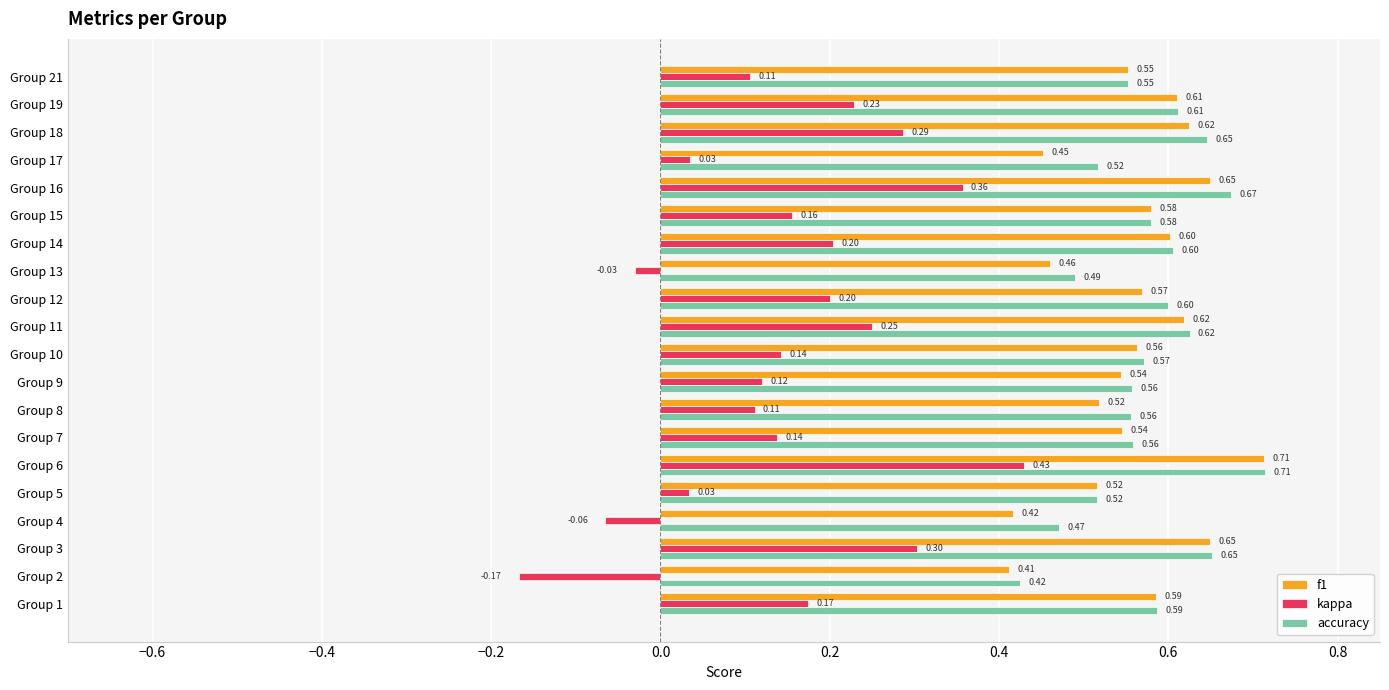

What is the total value across all series at Group 21?

1.2